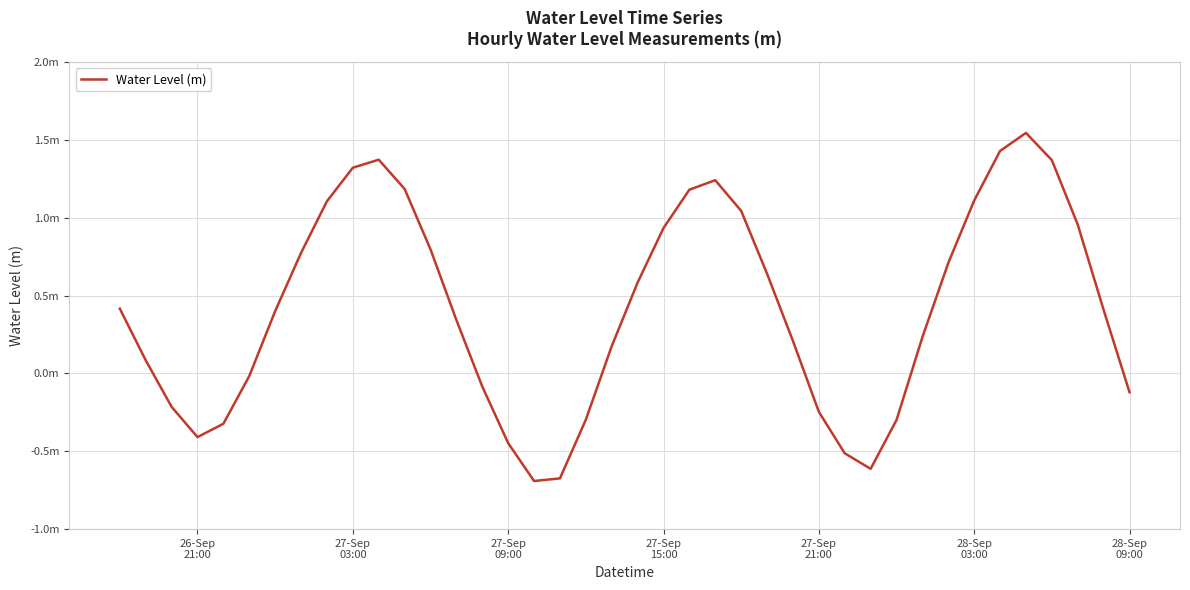

Does the chart display data point markers on the line(s)?

No